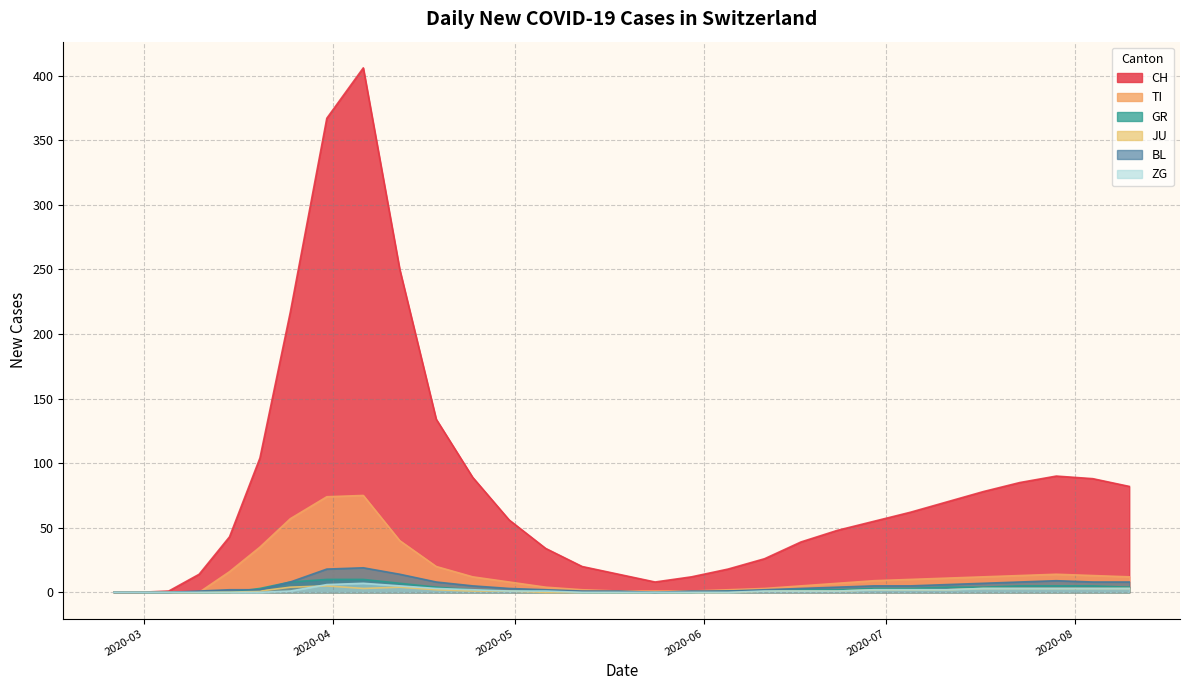

True or false: CH has a value of 406 at 2020-04-06.

True